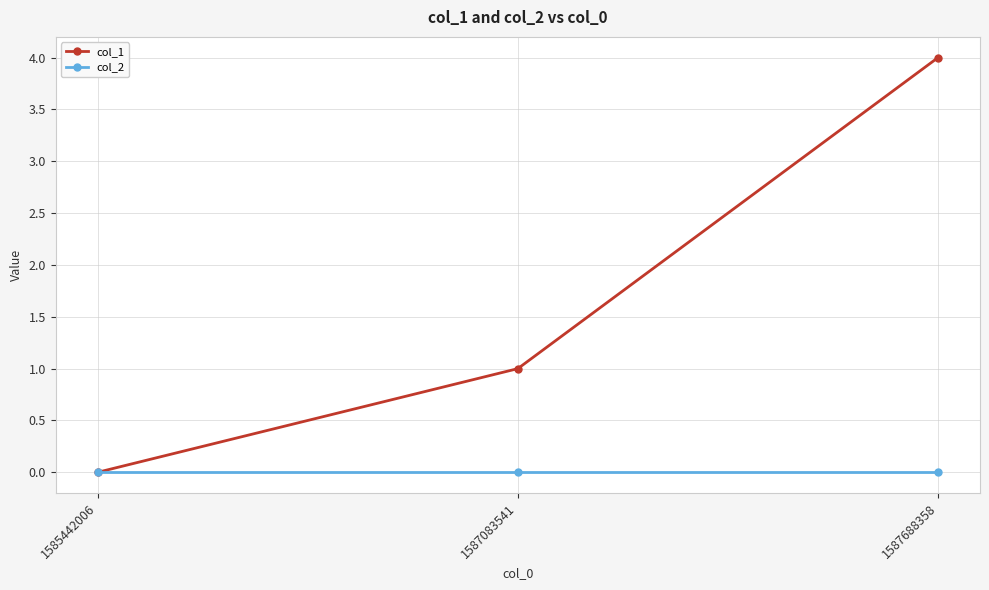

What is the spread (max minus min) of values at 1587688358?

4